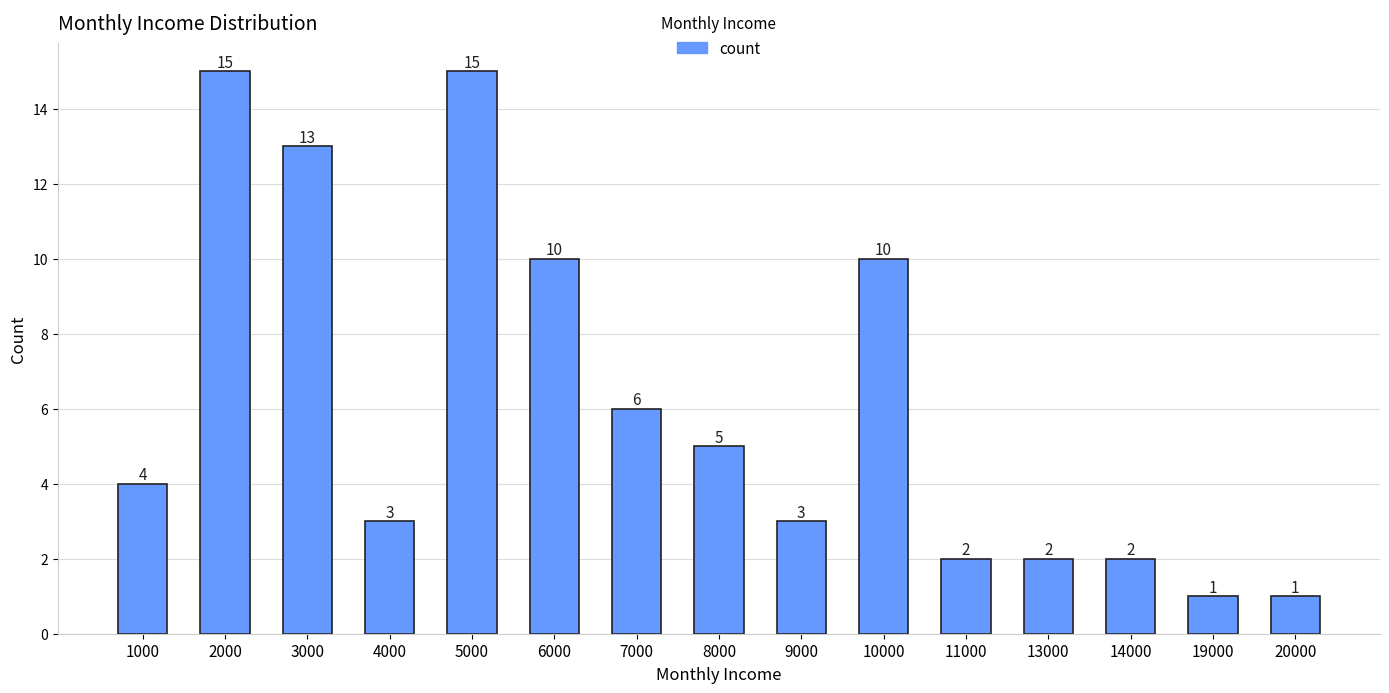

Reading right to left, list all the values displayed in this chart.

20000=1	19000=1	14000=2	13000=2	11000=2	10000=10	9000=3	8000=5	7000=6	6000=10	5000=15	4000=3	3000=13	2000=15	1000=4